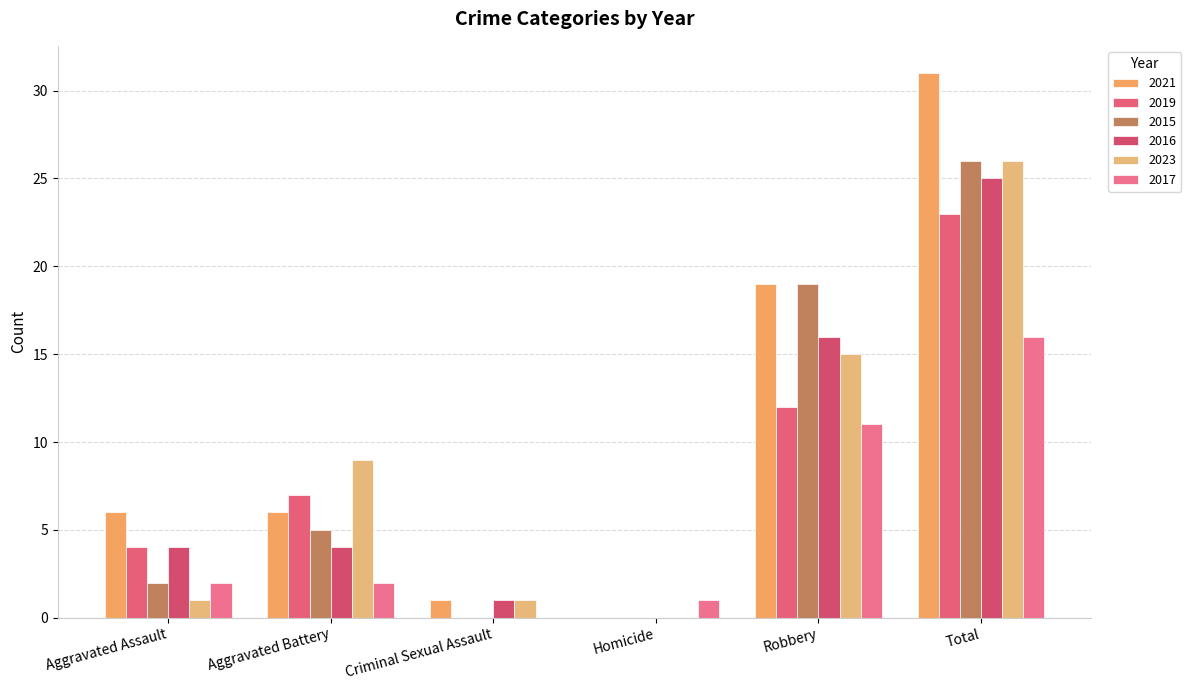

At Aggravated Battery, list the series in order from largest to smallest.

2023, 2019, 2021, 2015, 2016, 2017